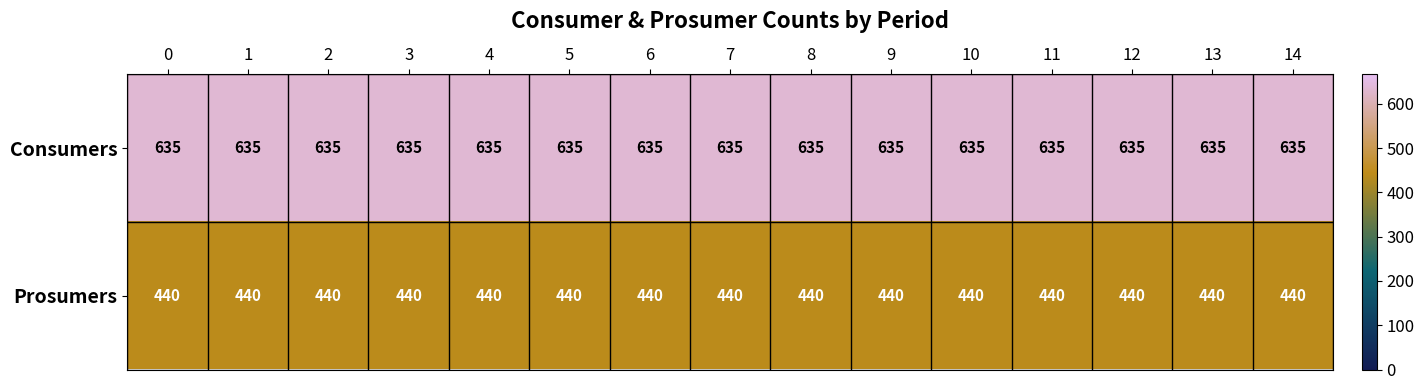

Is the value of Prosumers at 5 greater than the value of Consumers at 4?

No